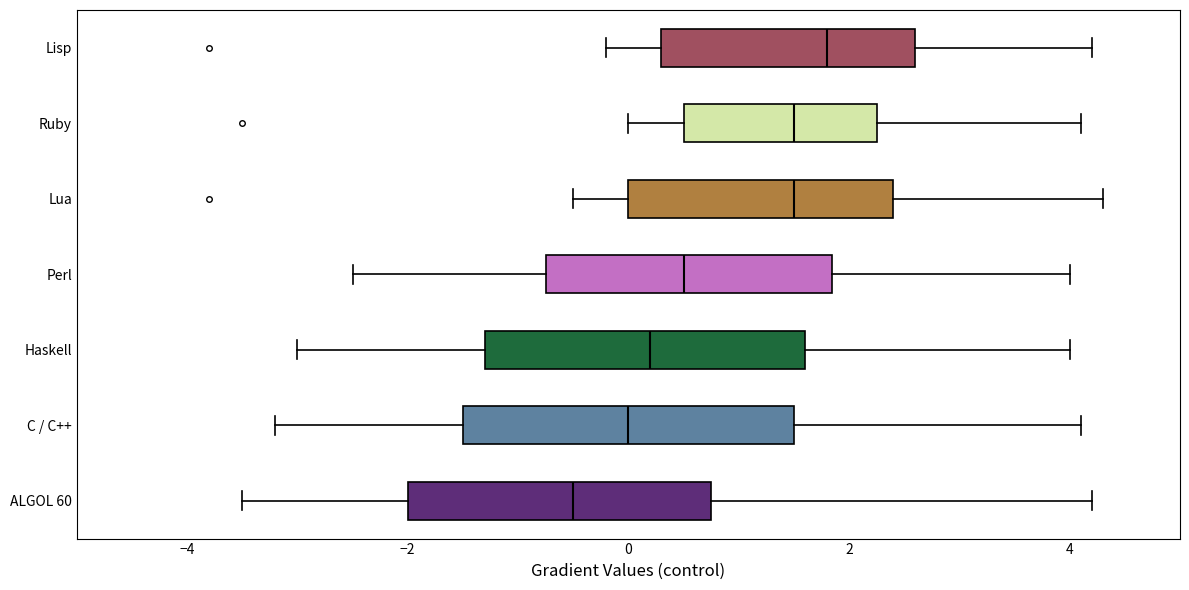

Which box's median line is the furthest to the right?

Lisp